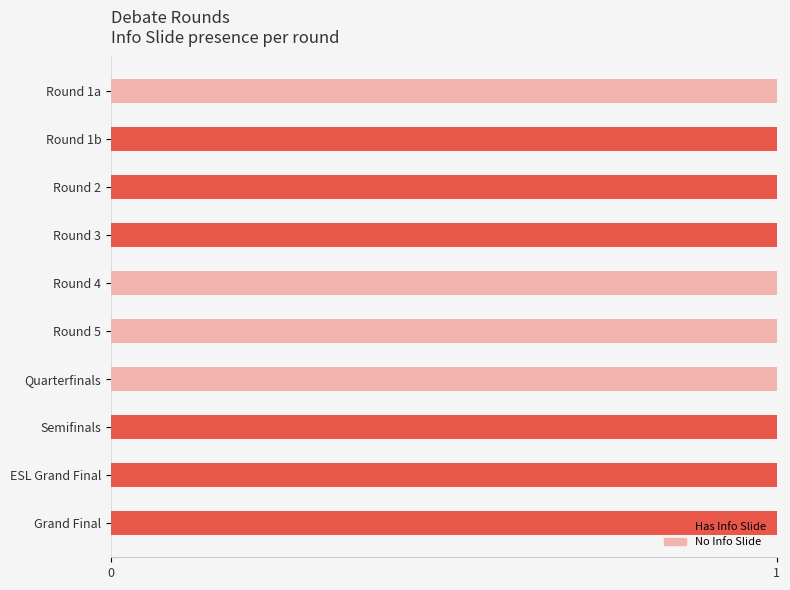

The value of Has Info Slide at Round 5 is -1. True or false?

False